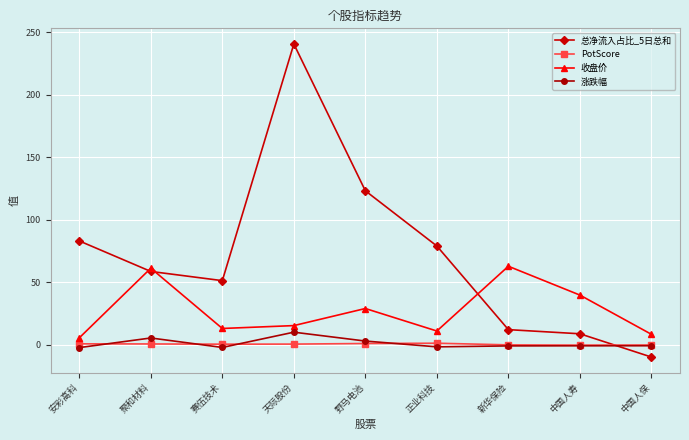

Count the number of categories in the chart.

9